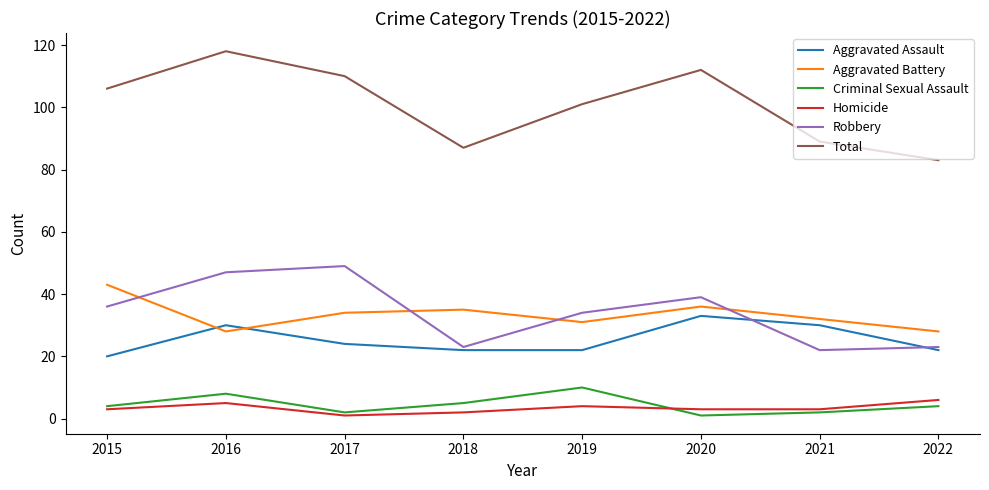

Which series has the largest total across all categories?

Total